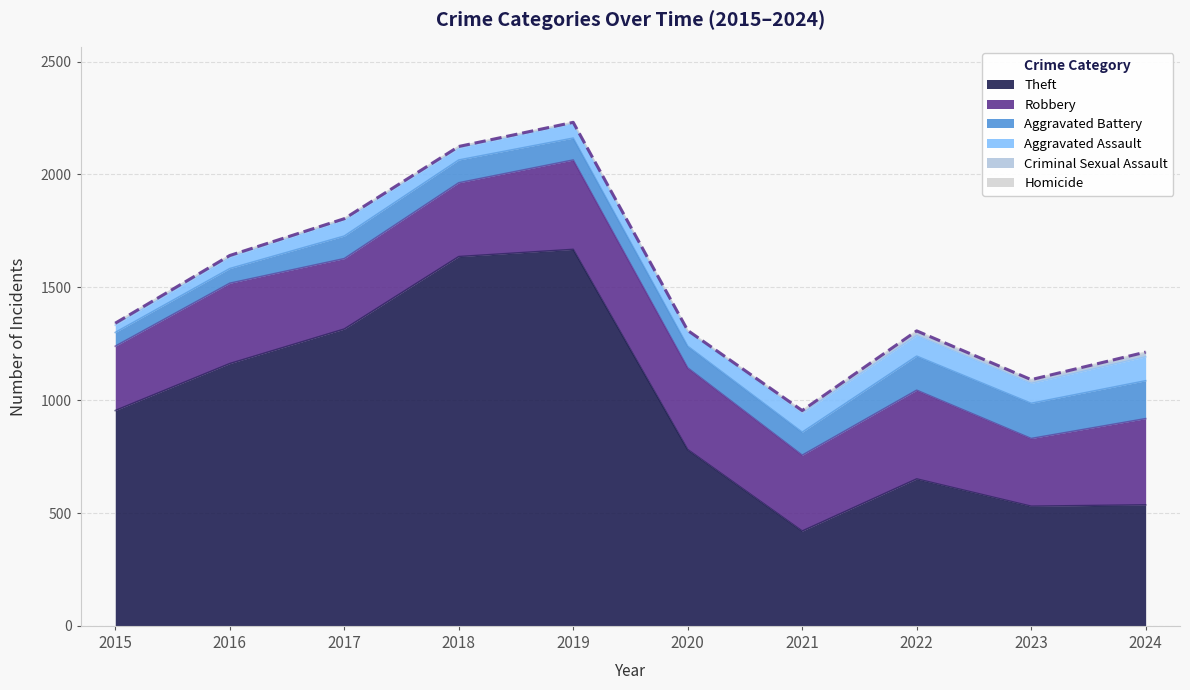

At how many categories does at least one series exceed 83?

10